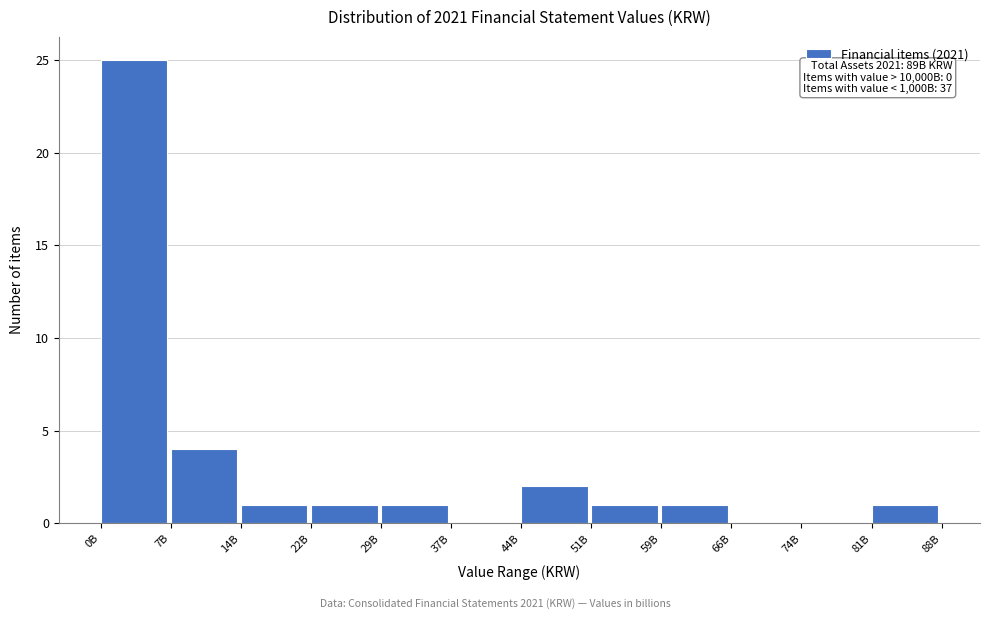

Reading left to right, transcribe all the data shown in this chart.

0B=25	7B=4	14B=1	22B=1	29B=1	37B=0	44B=2	51B=1	59B=1	66B=0	74B=0	81B=1